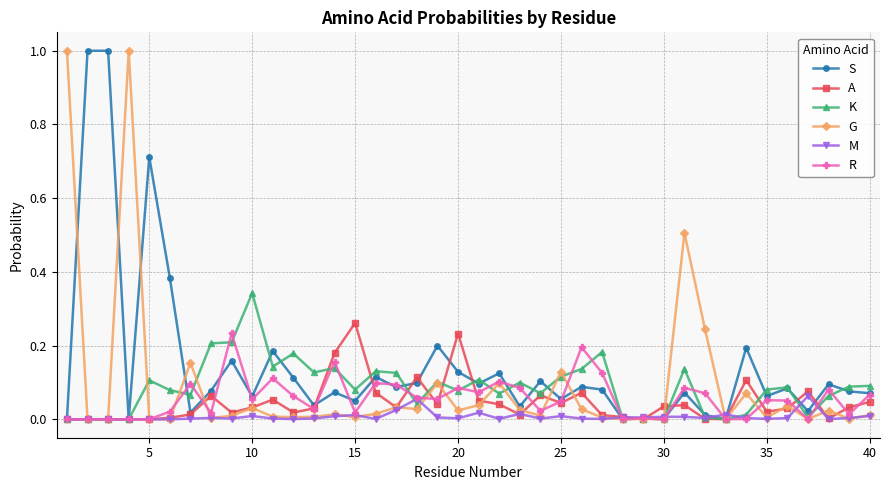

Does the chart have visible grid lines?

Yes